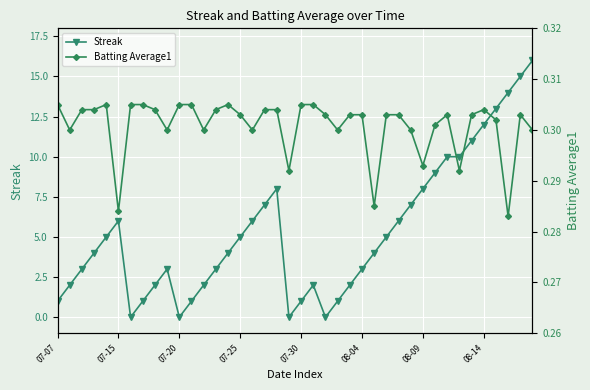

Which series ends up on top after the final intersection of Batting Average1 and Streak?

Streak